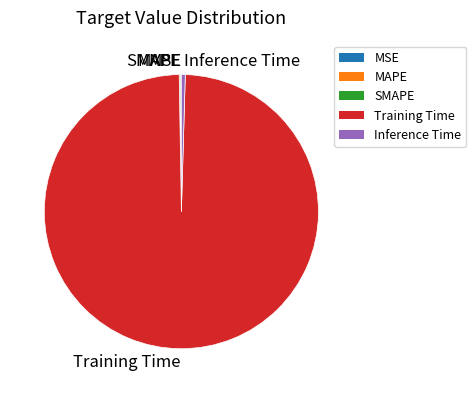

Is there a majority slice in this chart?

Yes